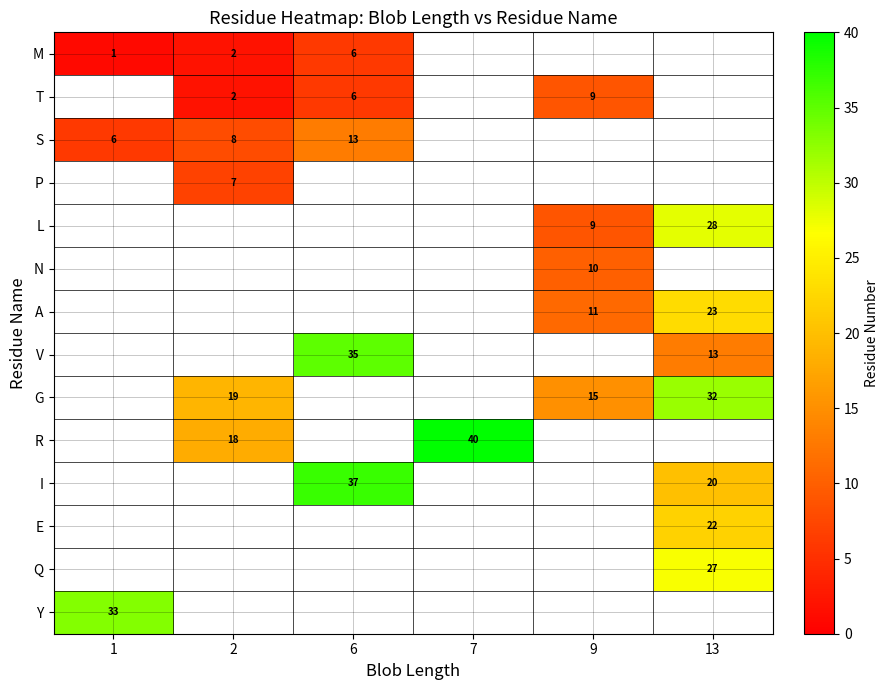

Is it true that V equals 35 at 6?

True